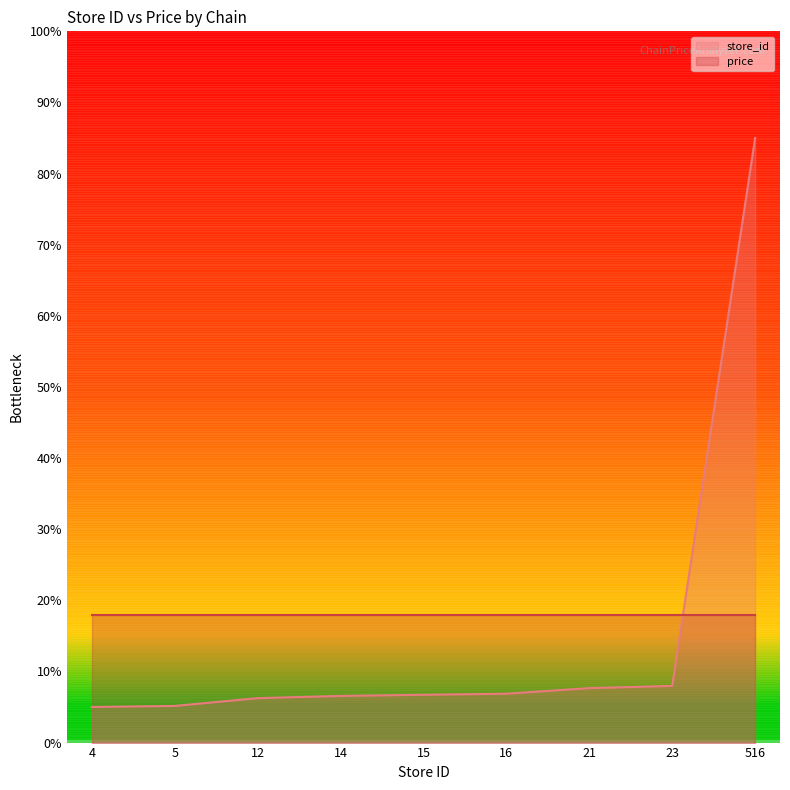

List the labels in order of value, smallest first.

4, 5, 12, 14, 15, 16, 21, 23, 516